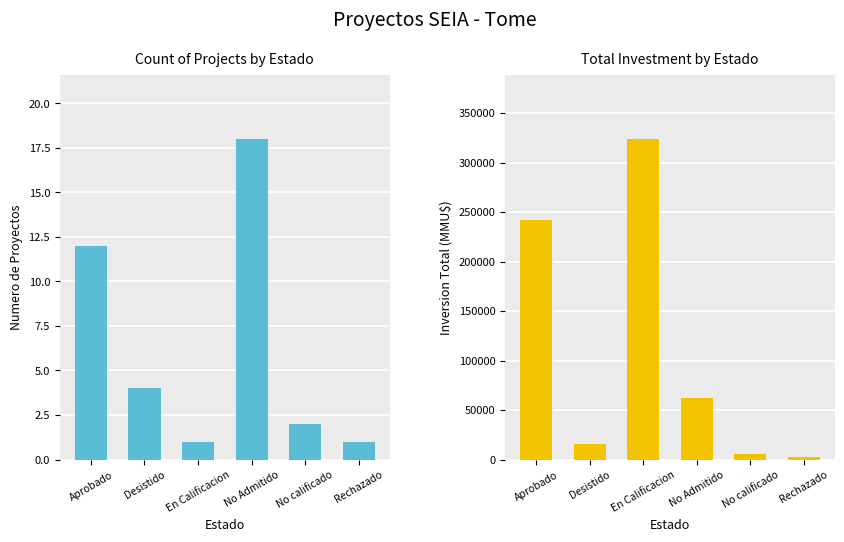

Which has a higher value, Desistido or No calificado?

Desistido